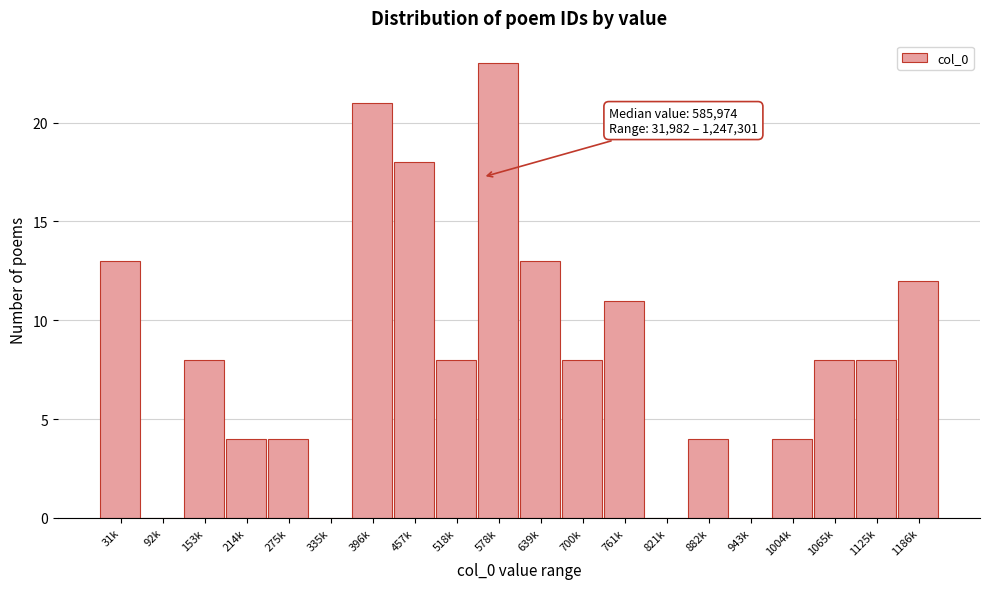

Reading left to right, list all the values displayed in this chart.

31k=13	92k=0	153k=8	214k=4	275k=4	335k=0	396k=21	457k=18	518k=8	578k=23	639k=13	700k=8	761k=11	821k=0	882k=4	943k=0	1004k=4	1065k=8	1125k=8	1186k=12